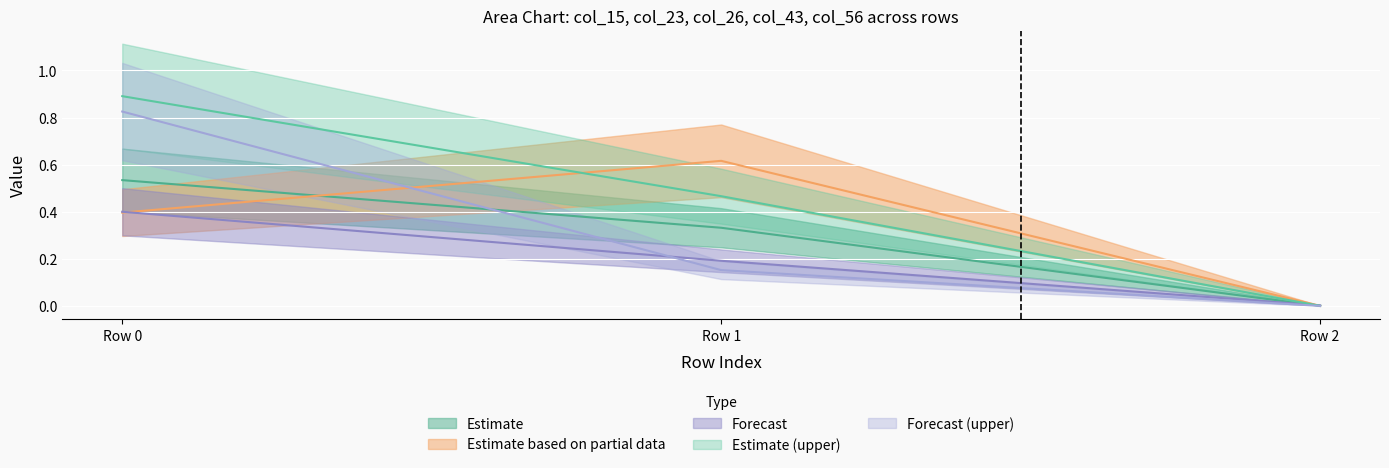

Reading right to left, list all the values displayed in this chart.

col_15: Row 2=0.0	Row 1=0.3	Row 0=0.5
col_23: Row 2=0.0	Row 1=0.6	Row 0=0.4
col_26: Row 2=0.0	Row 1=0.2	Row 0=0.4
col_43: Row 2=0.0	Row 1=0.5	Row 0=0.9
col_56: Row 2=0.0	Row 1=0.2	Row 0=0.8